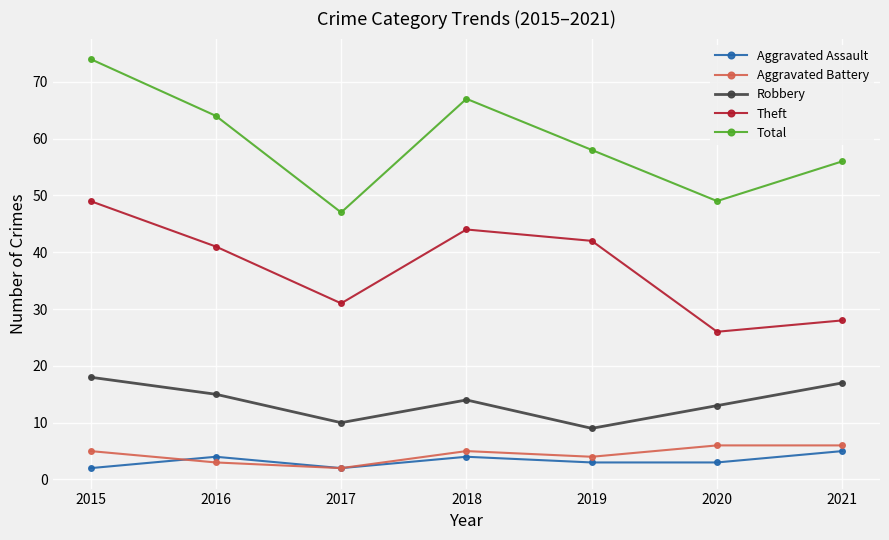

At how many categories does at least one series exceed 9?

7